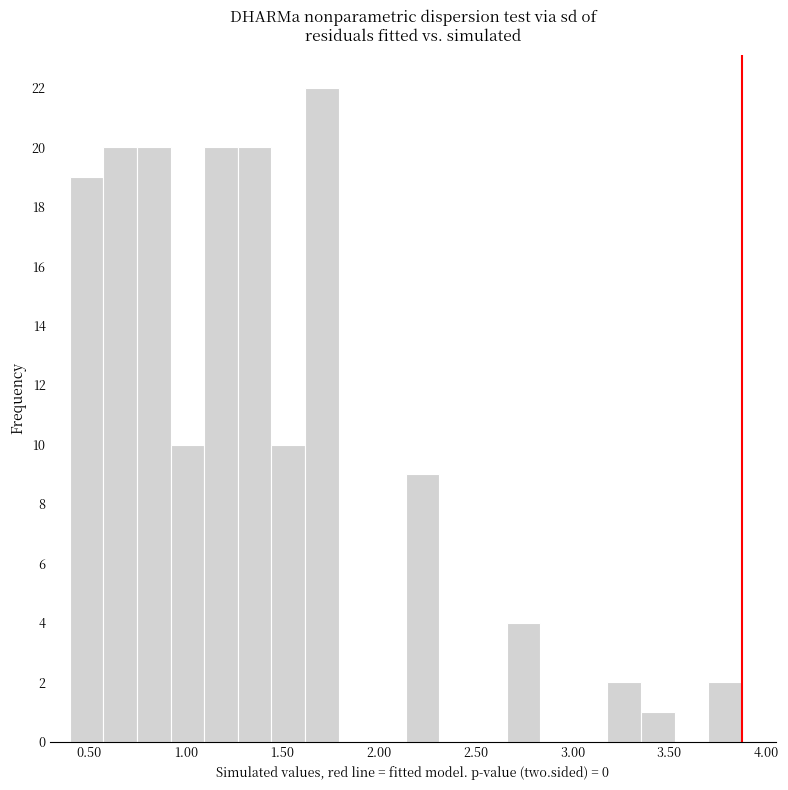

Around what value on the x-axis is the tallest bar? Give the approximate position of its centre, as read against the axis.

1.70